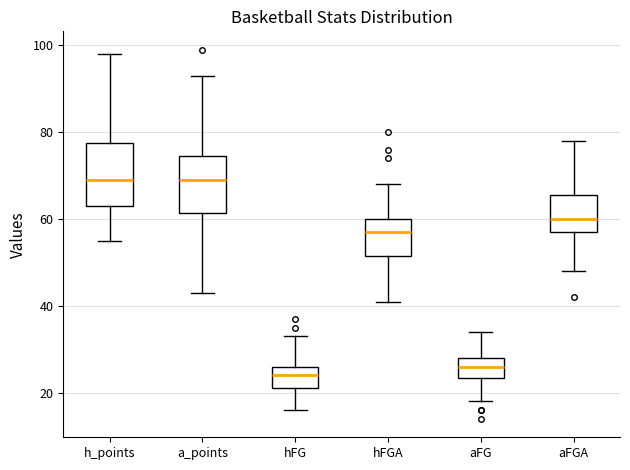

Where does the upper whisker of the box for hFG end on the y-axis? The values are not printed on the chart, so give them approximately, as read against the axis.

34